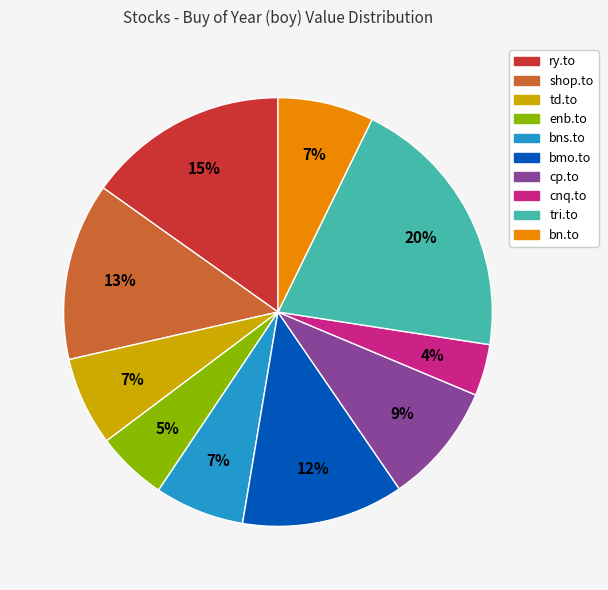

Does bn.to account for over 50% of the chart?

No